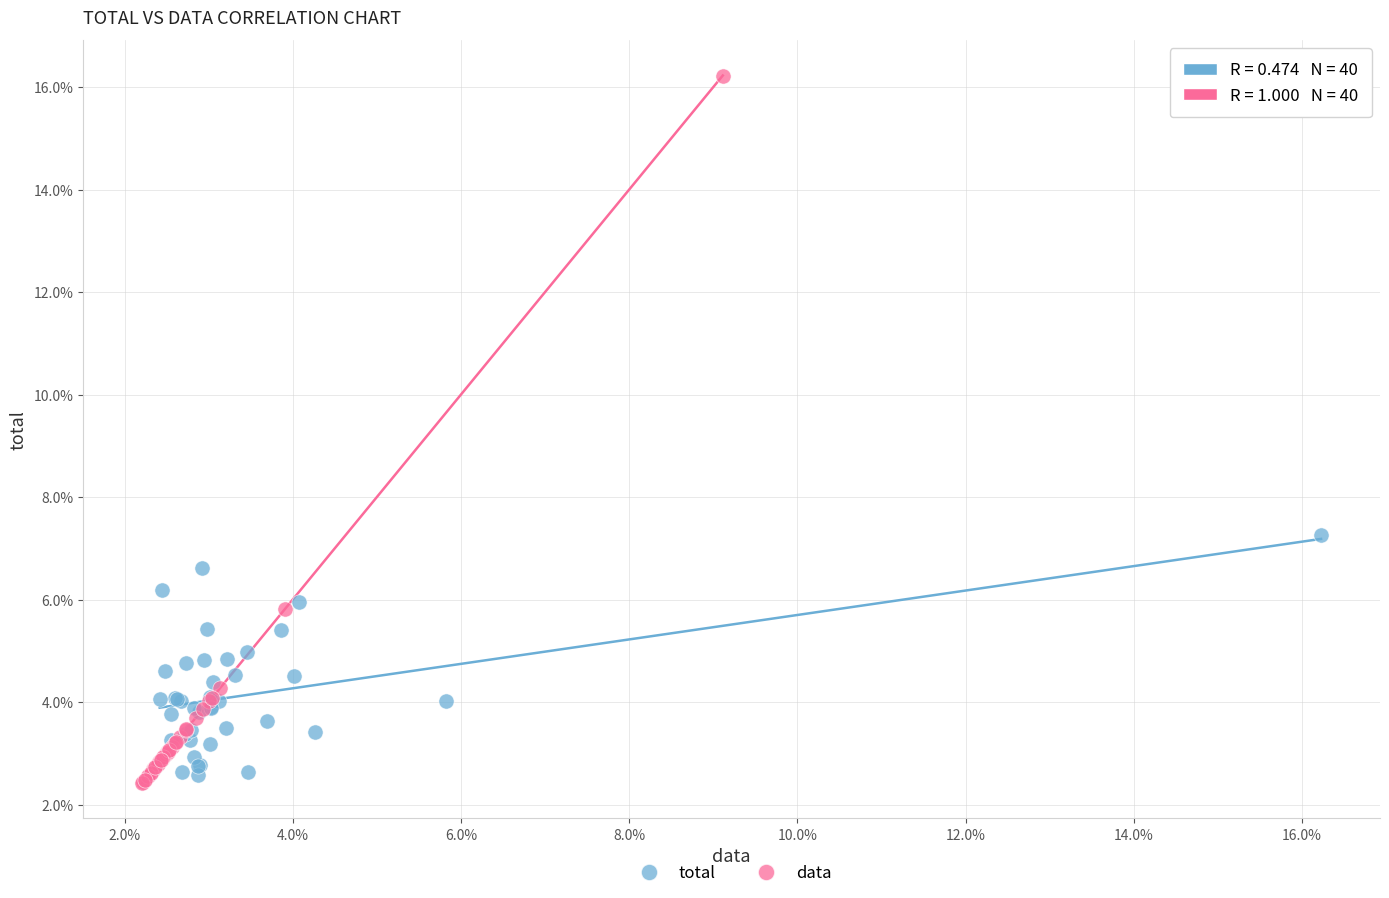

What are all the series names shown in the legend?

total, data